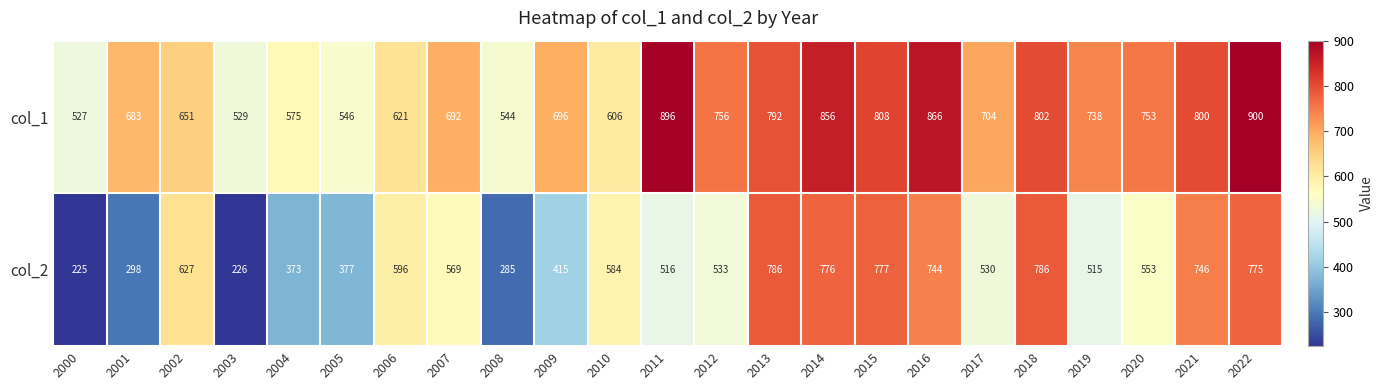

List the series in order of their peak value, highest first.

col_1, col_2